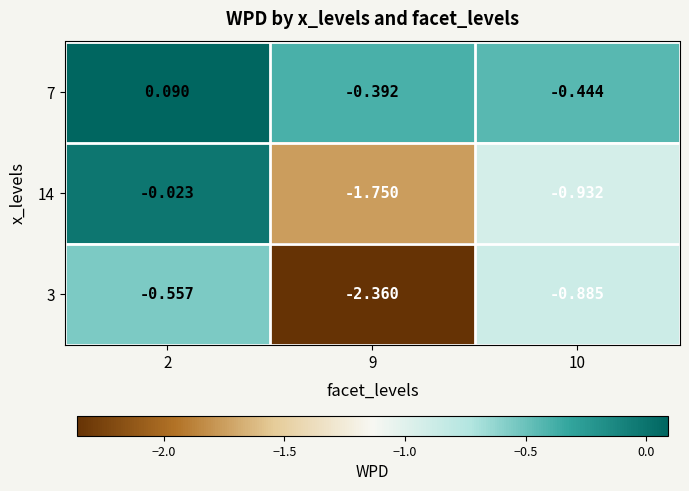

Count the number of categories in the chart.

3